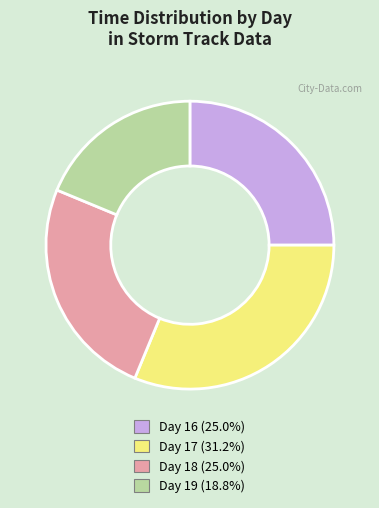

Which slice is the largest?

Day 17